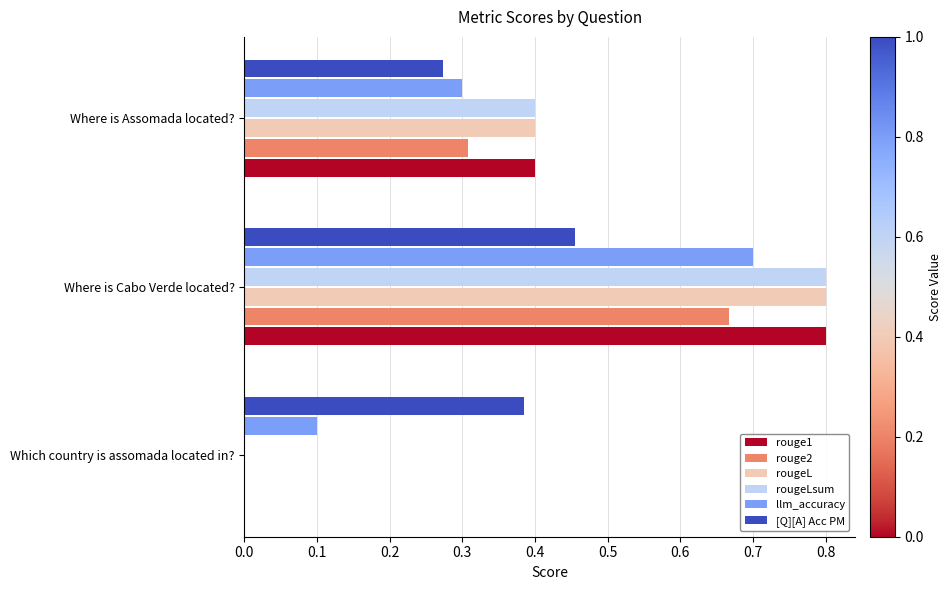

The value of rouge2 at Which country is assomada located in? is 0.0. True or false?

True